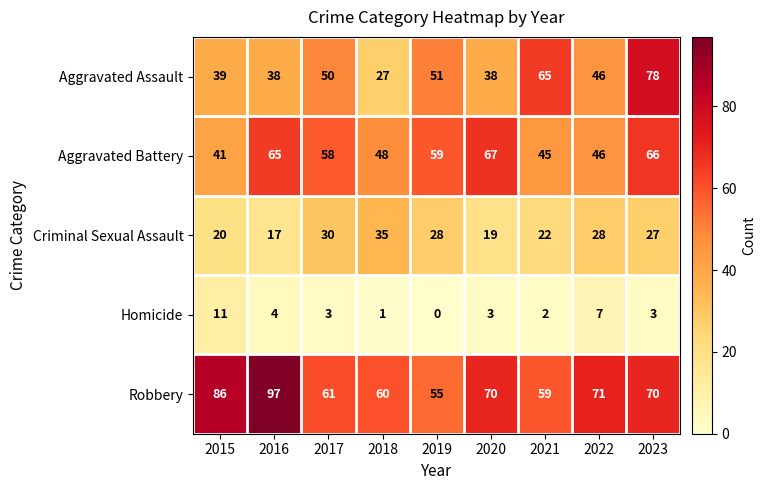

What is the sum of all Homicide values?

34